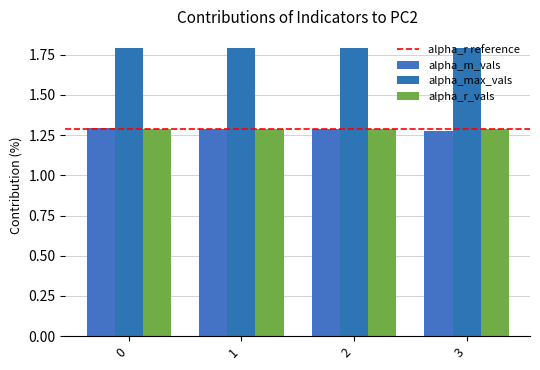

Does the chart contain any negative values?

No